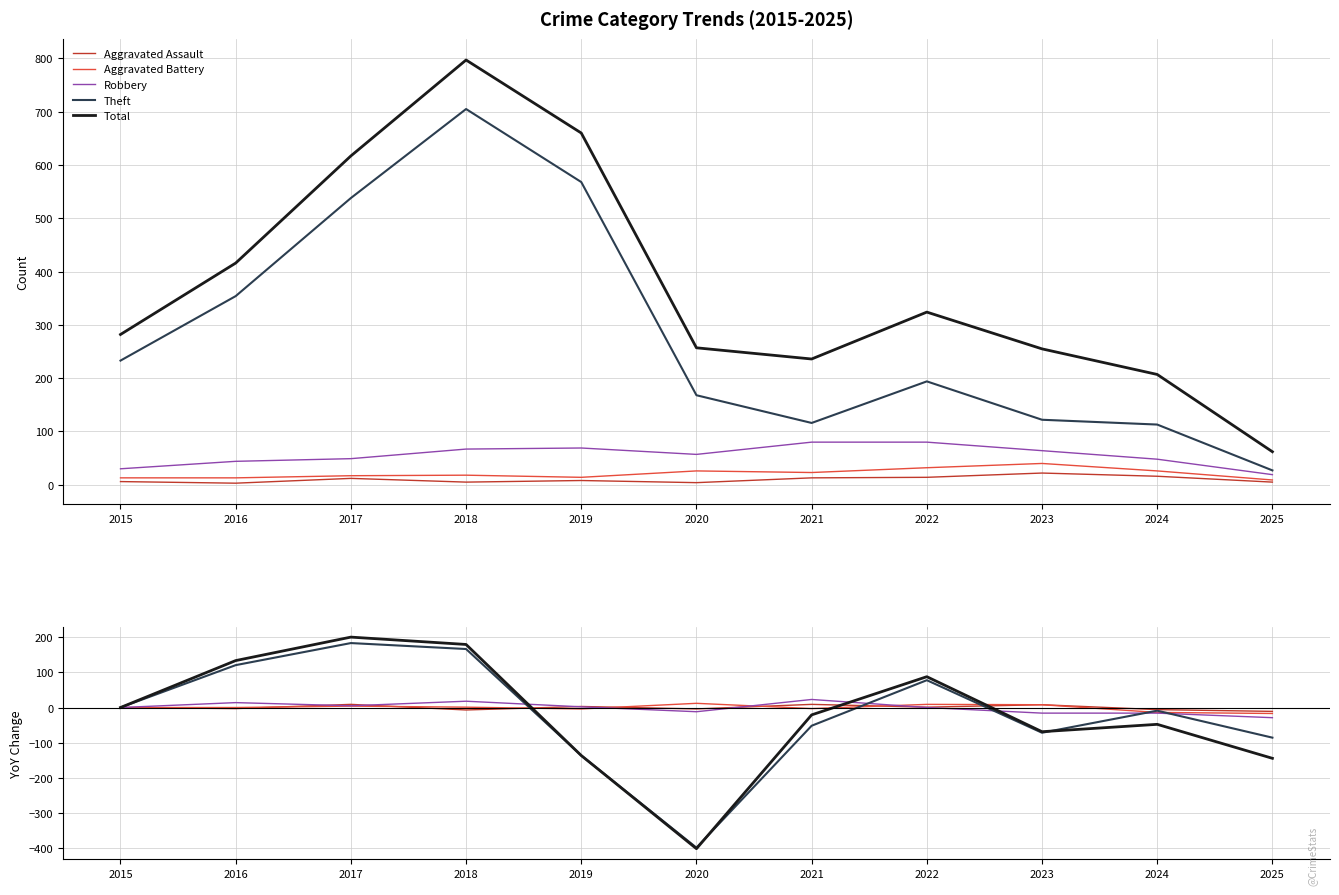

At which category does the chart reach its minimum across all series?

2020